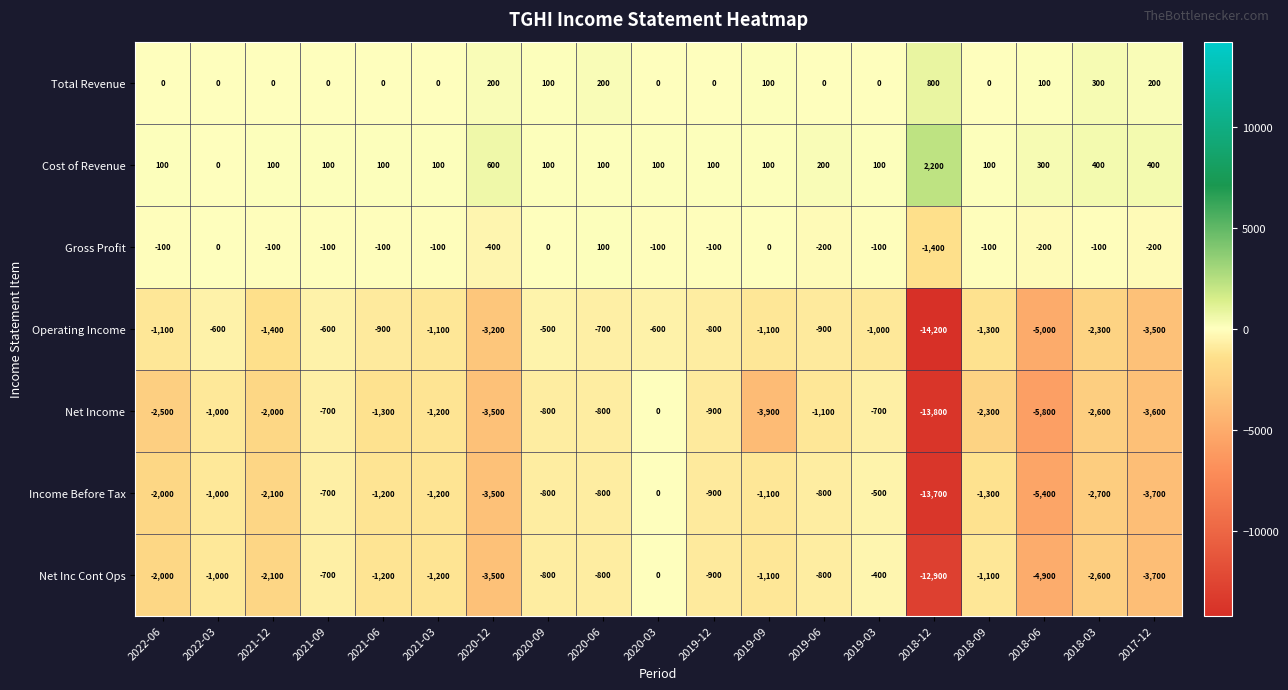

What is the total value across all series at 2018-03?

-9600